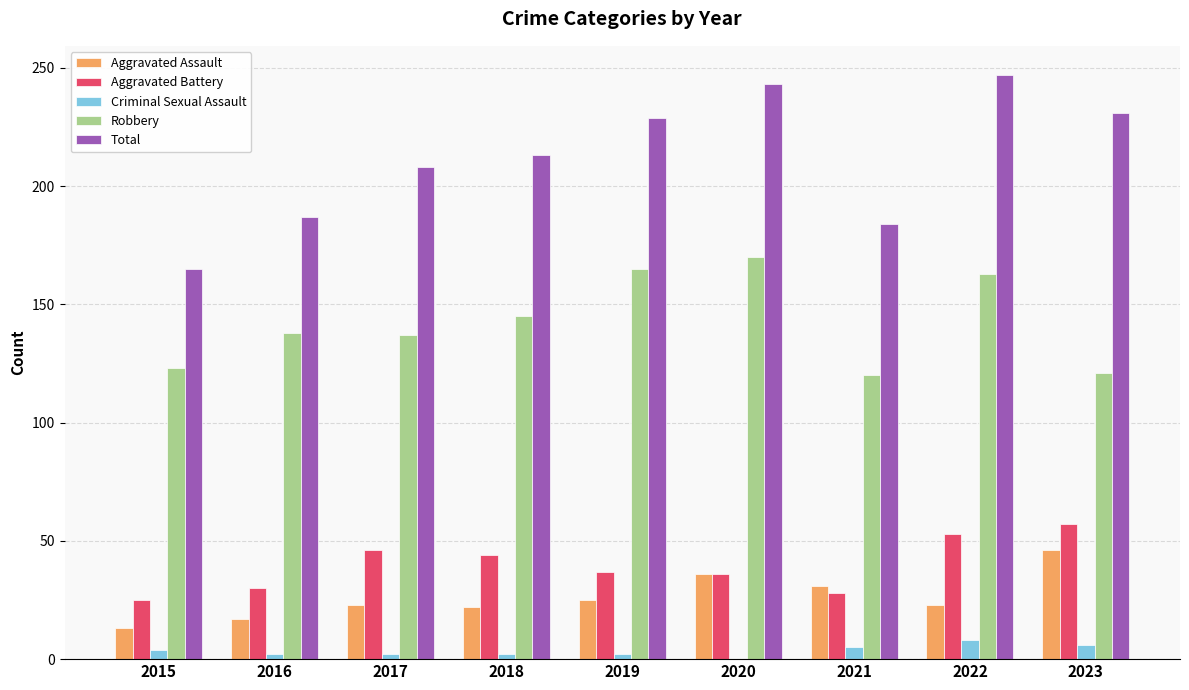

What is the average value of the Aggravated Assault series?

26